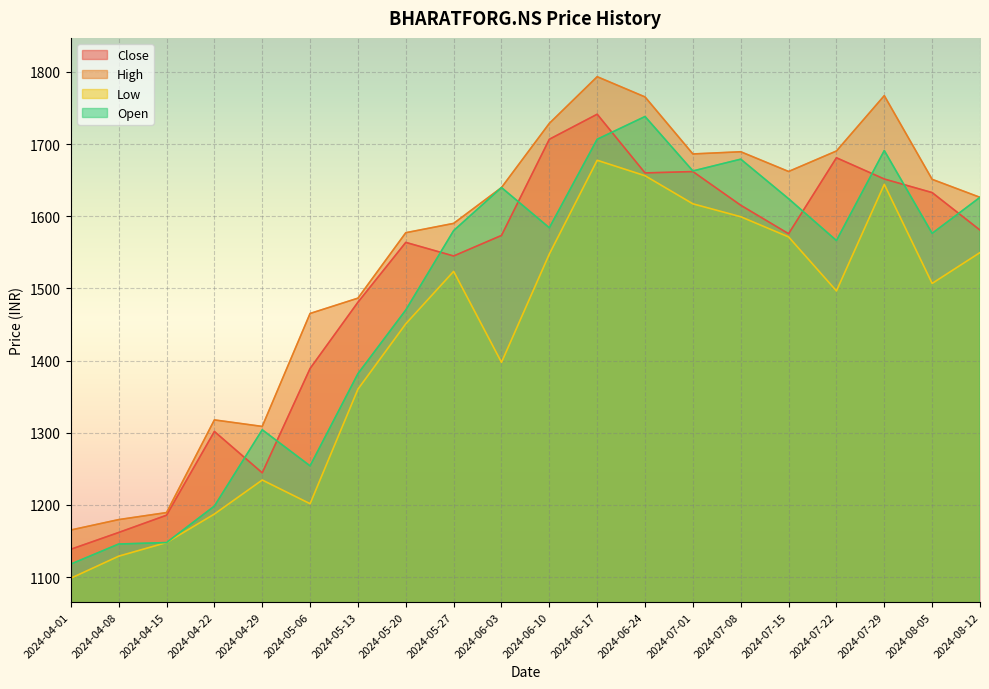

In Close, how many points are higher than both neighbors (excluding endpoints)?

5